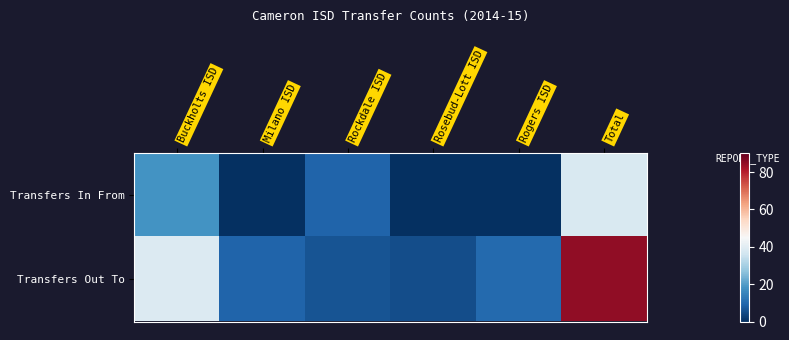

Which label corresponds to the smallest value in the chart?

Milano ISD